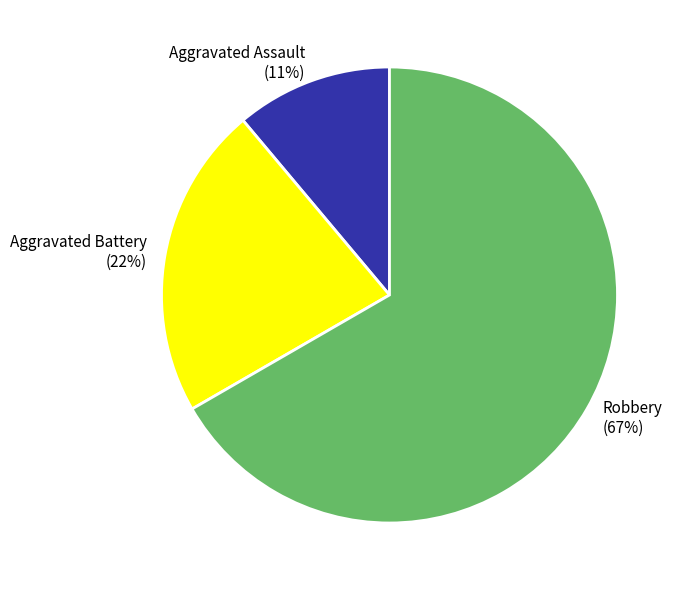

Which has a higher value, Robbery (67%) or Aggravated Battery (22%)?

Robbery (67%)